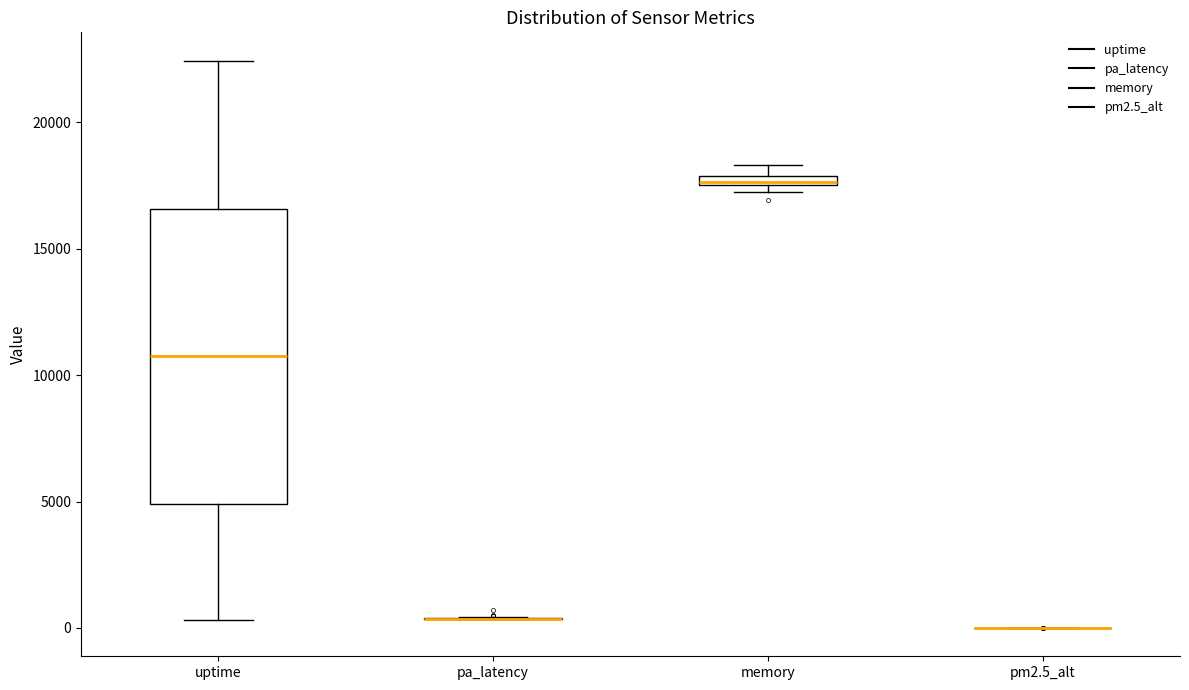

Which box is the tallest, from its lower edge to its upper edge?

uptime